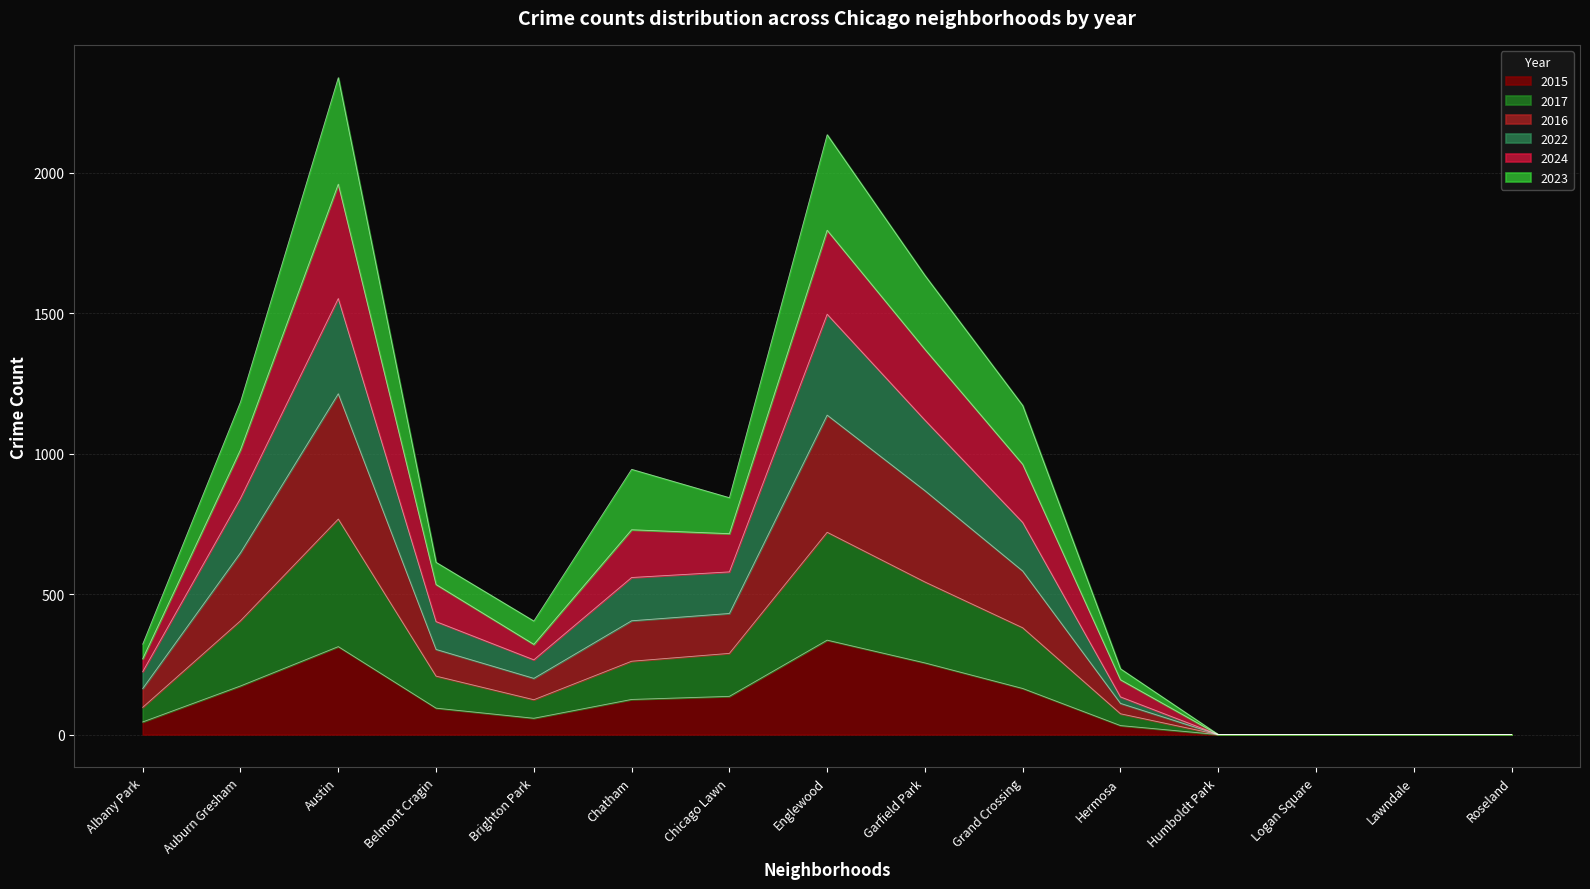

At which label does 2015 first exceed 94?

Auburn Gresham